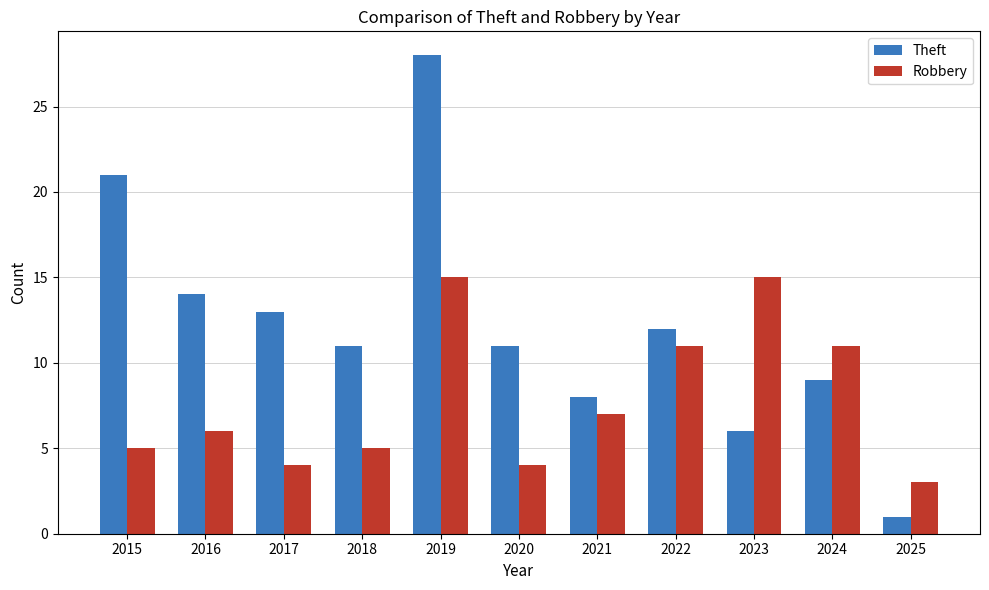

At which label does Theft reach its minimum?

2025